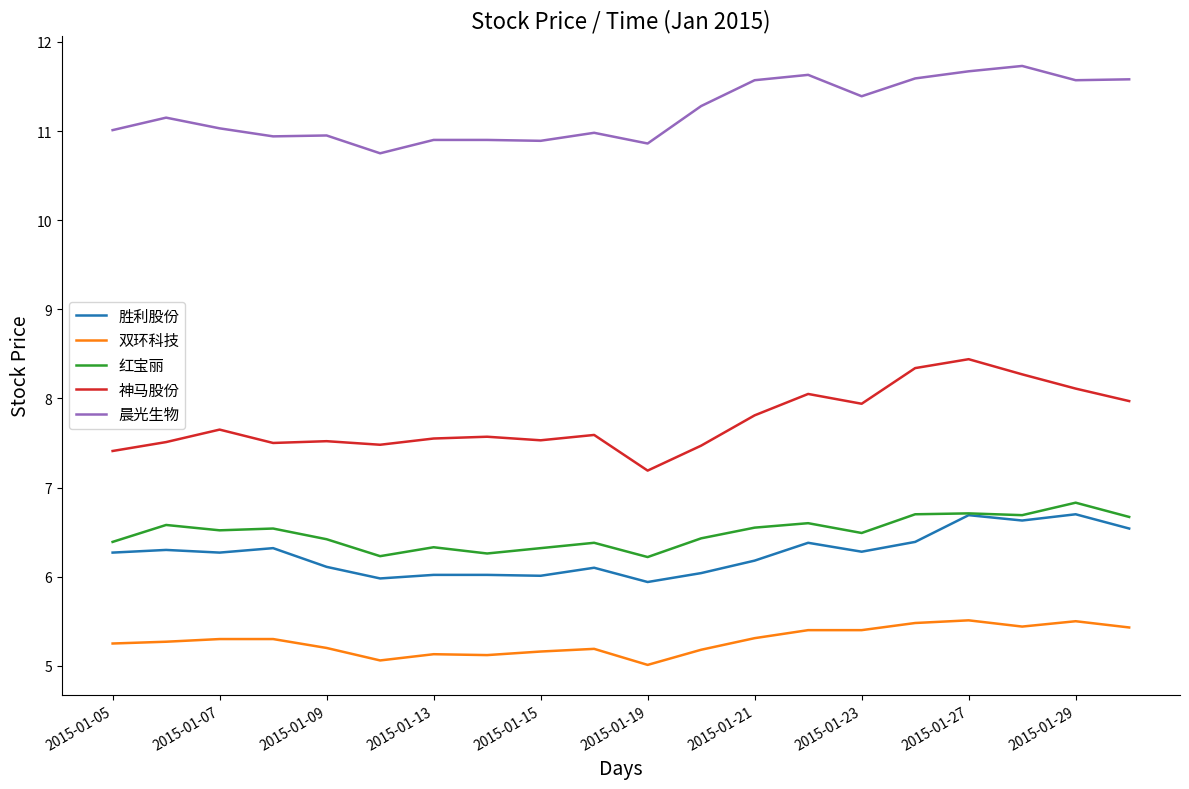

What is the greatest value displayed?

11.7